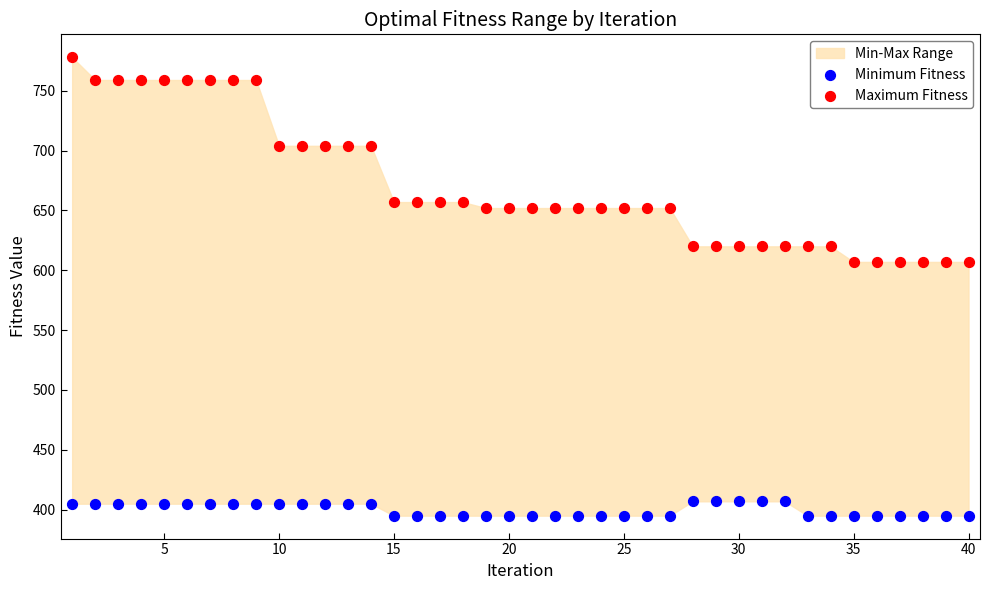

Which series contains the highest Y value?

Maximum Fitness